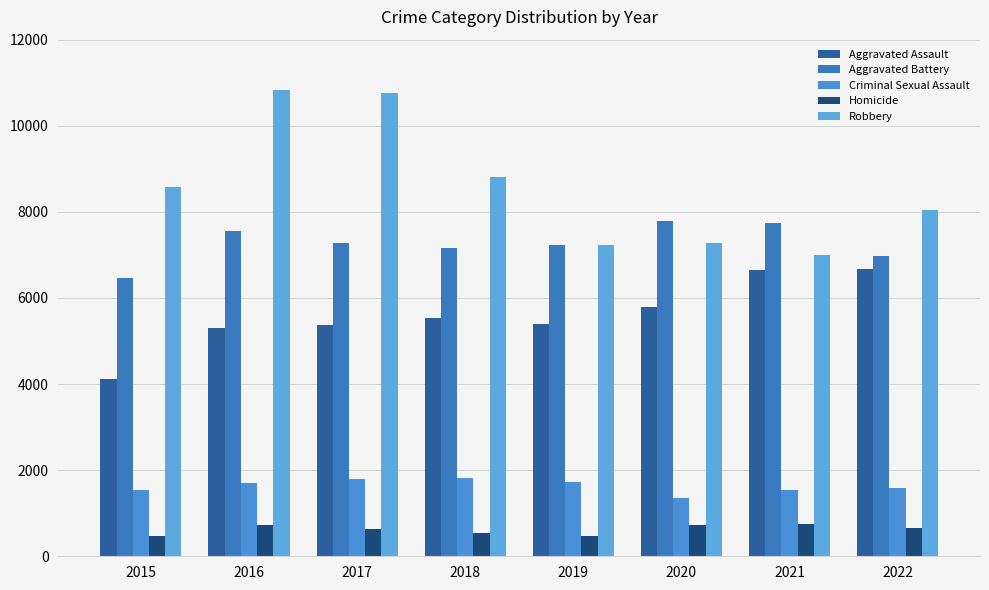

Rank the series at 2019 from highest to lowest value.

Aggravated Battery, Robbery, Aggravated Assault, Criminal Sexual Assault, Homicide